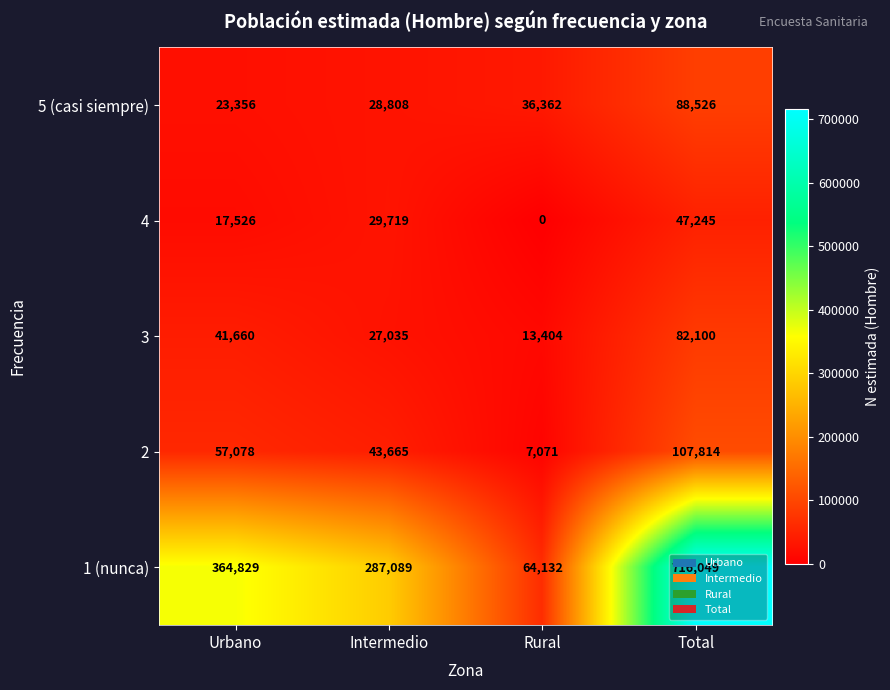

At which label does 2 reach its minimum?

Rural